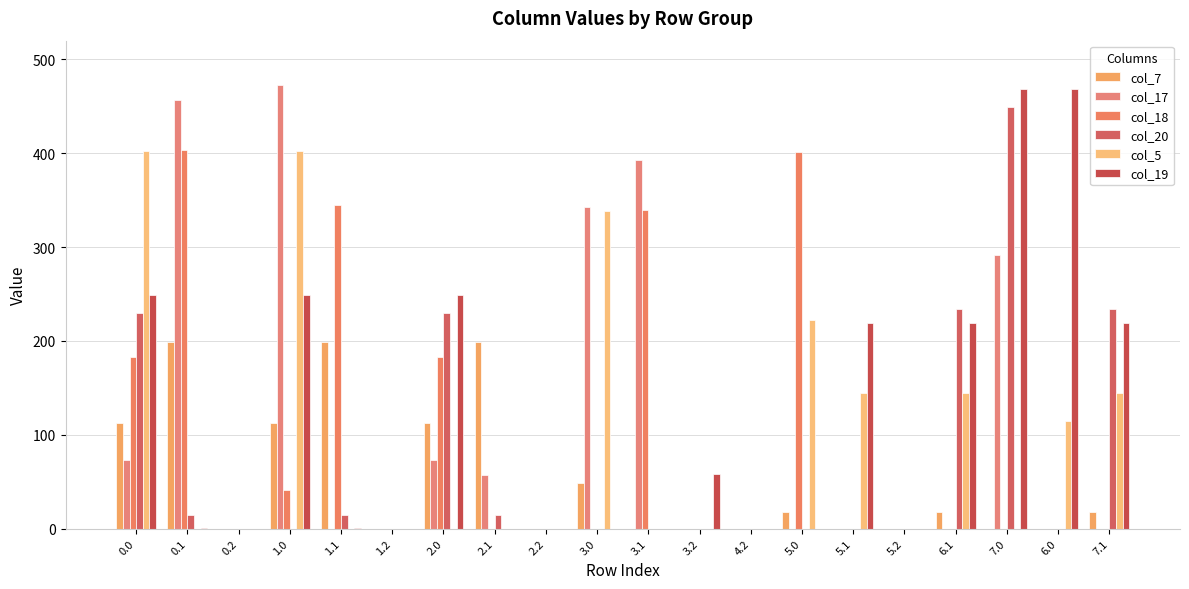

Which series has the widest spread of values?

col_17